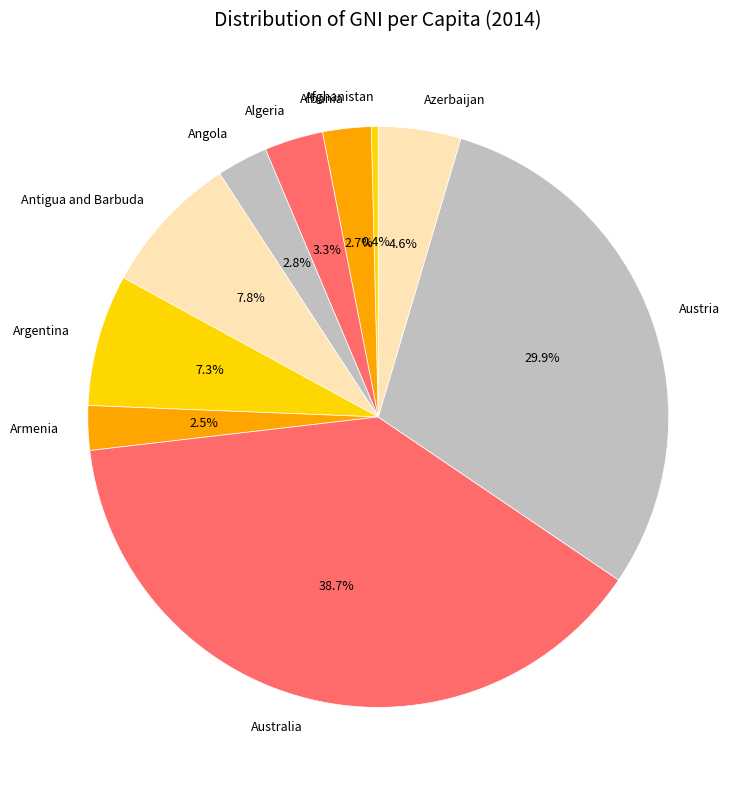

Between Armenia and Argentina, which is larger?

Argentina